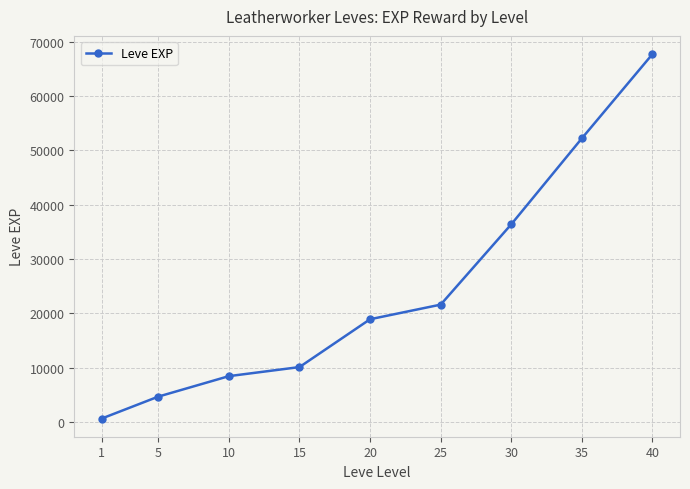

Rank the categories by value from lowest to highest.

1, 5, 10, 15, 20, 25, 30, 35, 40